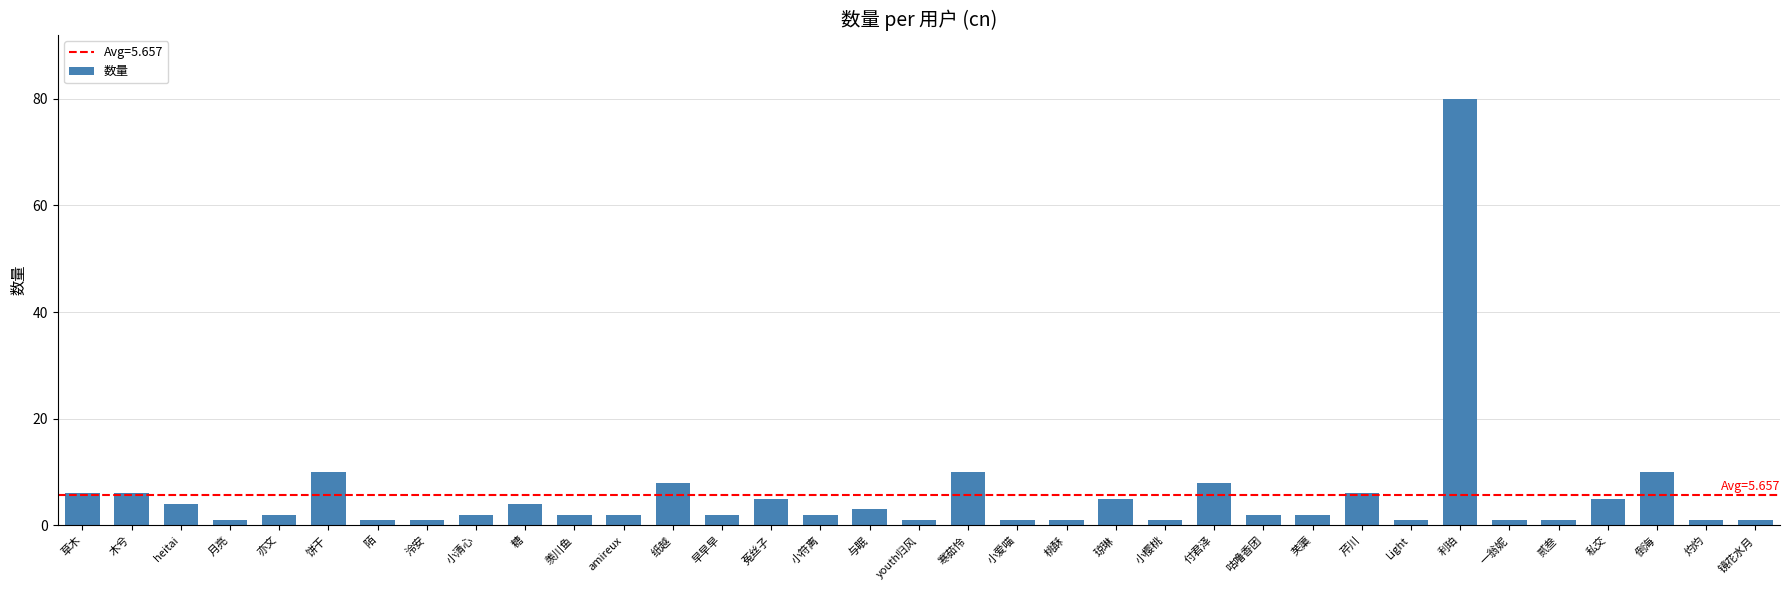

What is the difference between the values at Light and 早早早?

1